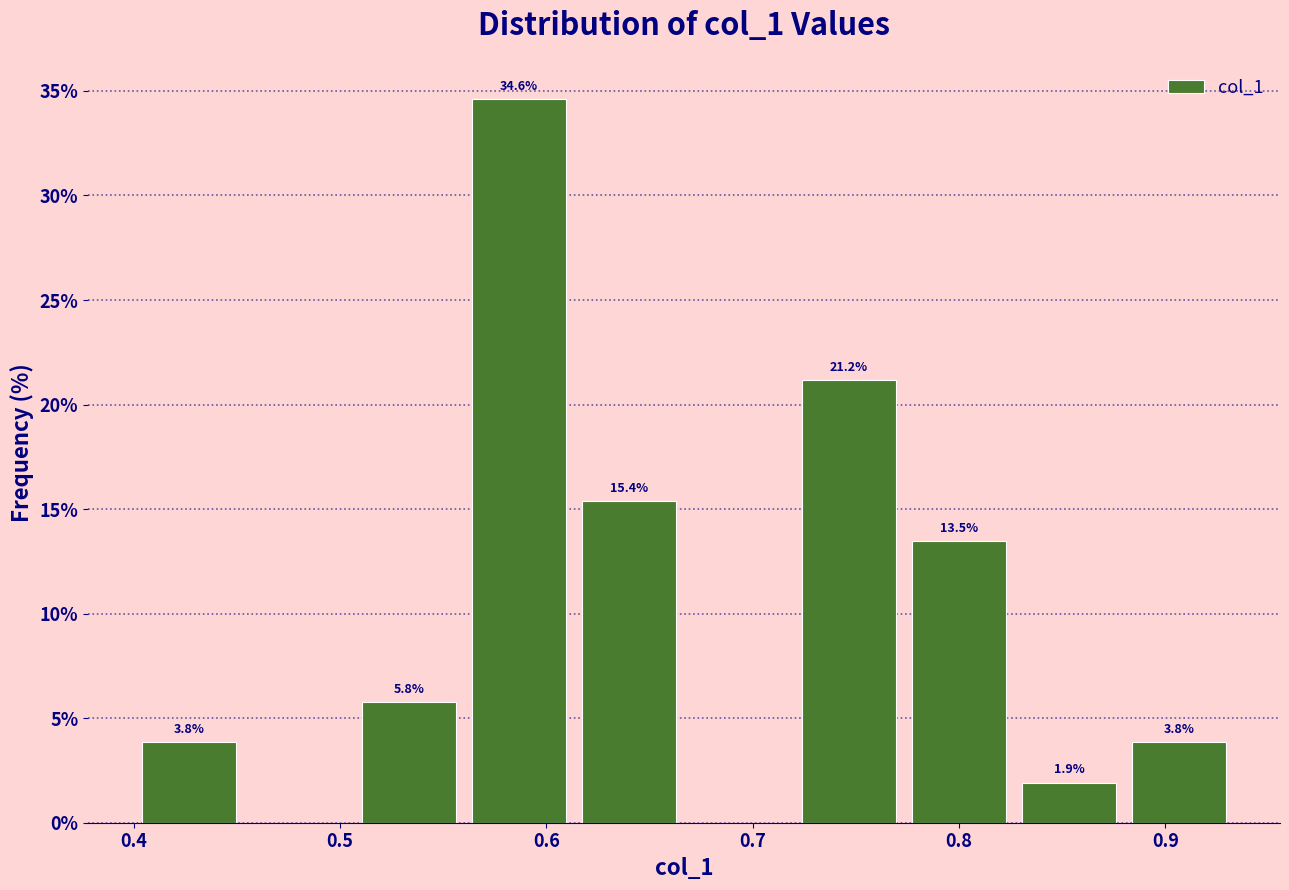

Which range on the x-axis has the tallest bar?

0.56 to 0.61